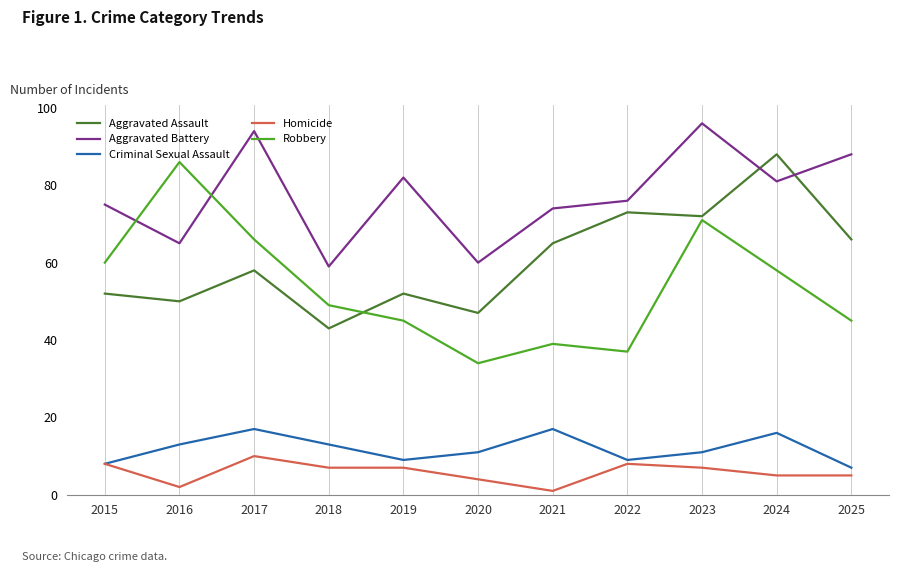

True or false: Aggravated Battery and Homicide intersect in this chart.

False